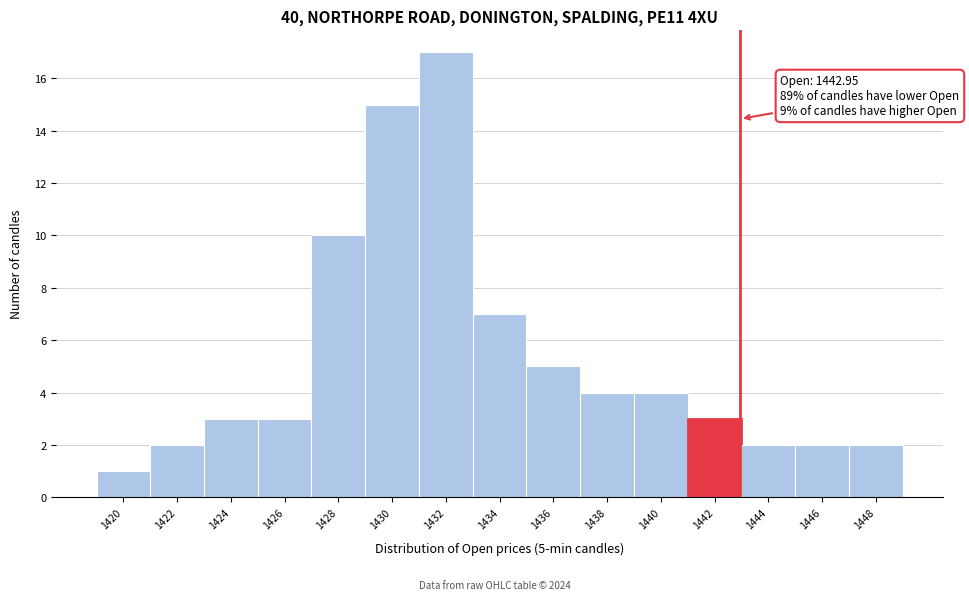

Which range on the x-axis has the tallest bar?

1431 to 1433